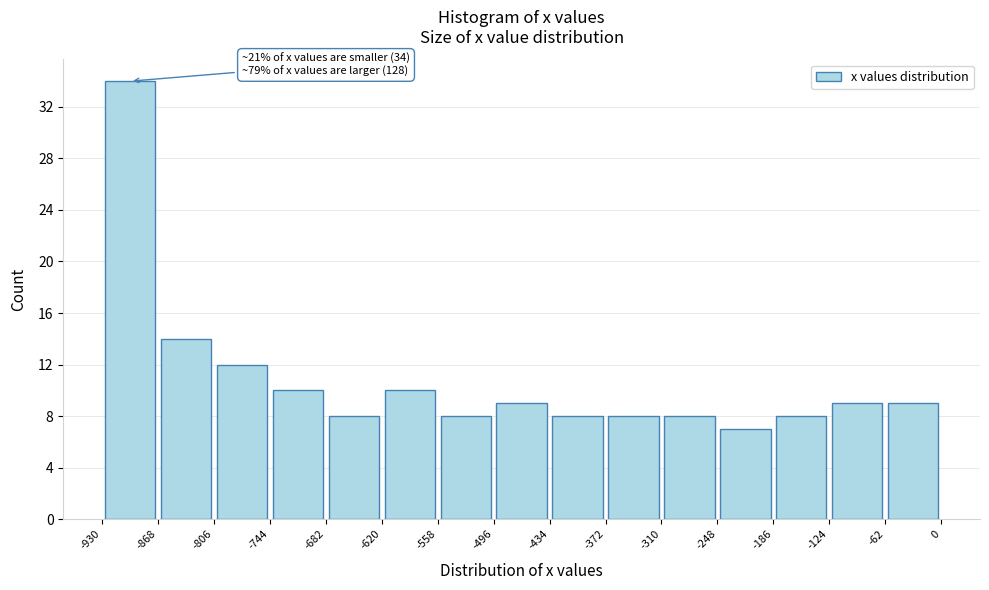

Which range on the x-axis has the tallest bar?

-930 to -868